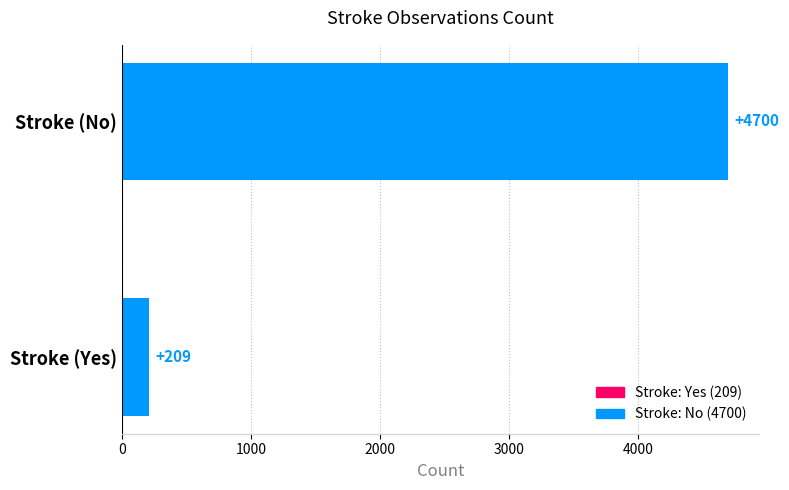

What is the difference between the values at Stroke (No) and Stroke (Yes)?

4491